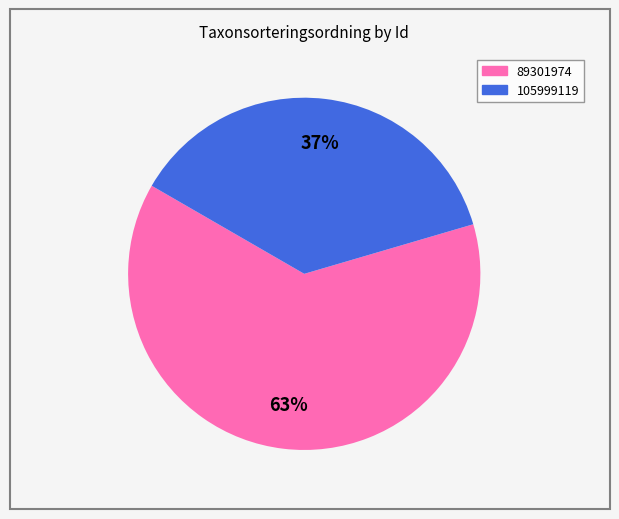

Which slice represents more than half of the pie?

89301974